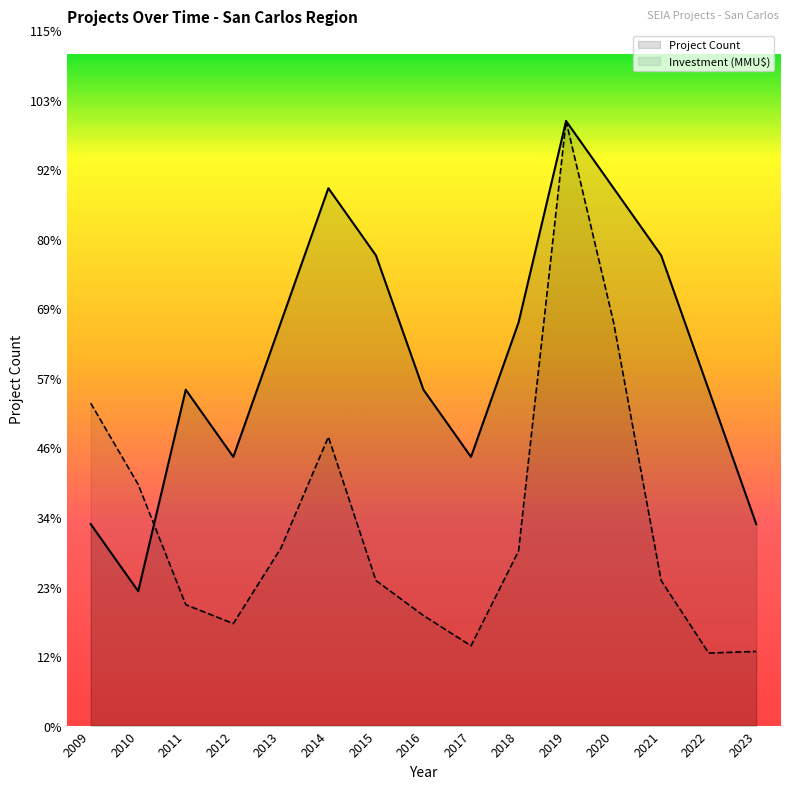

The Project Count series shows 1.7 at 2018. True or false?

False